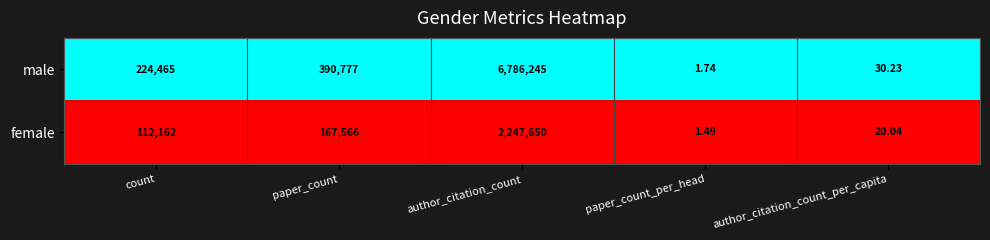

Rank the series at count from highest to lowest value.

male, female